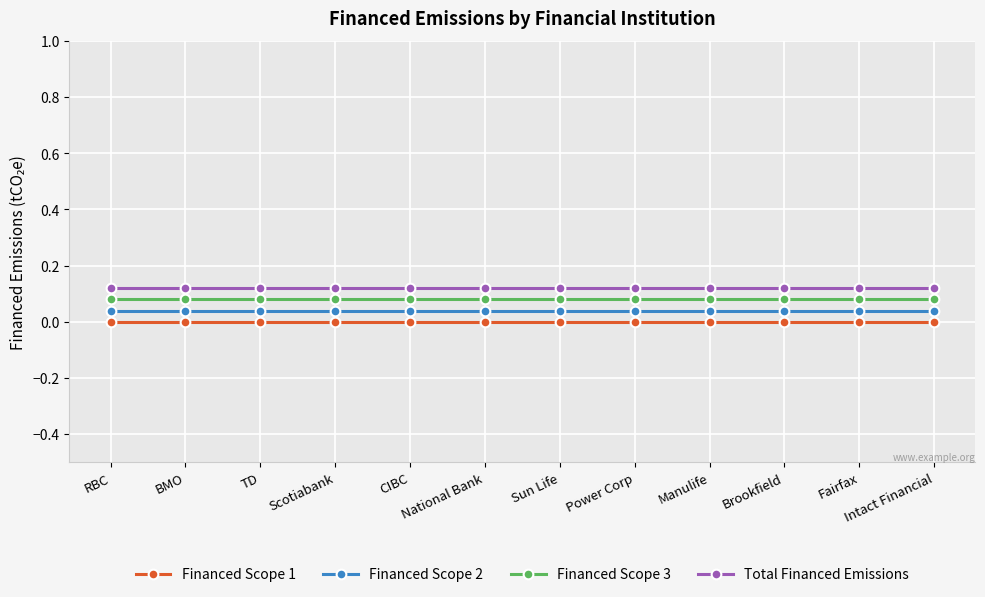

True or false: Financed Scope 1 and Total Financed Emissions intersect in this chart.

False